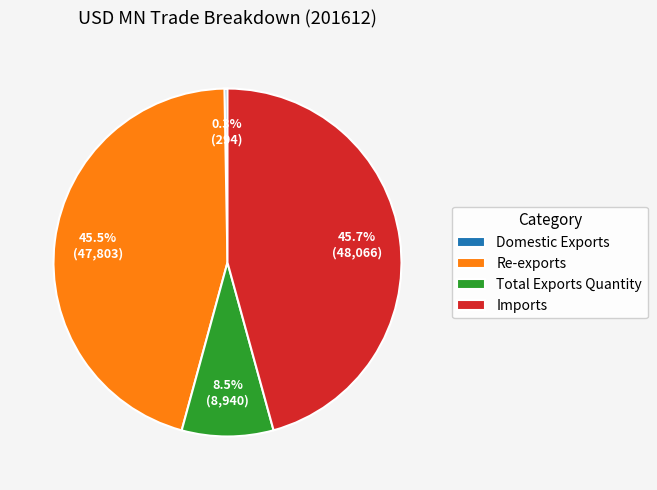

Does any single category account for the majority?

No